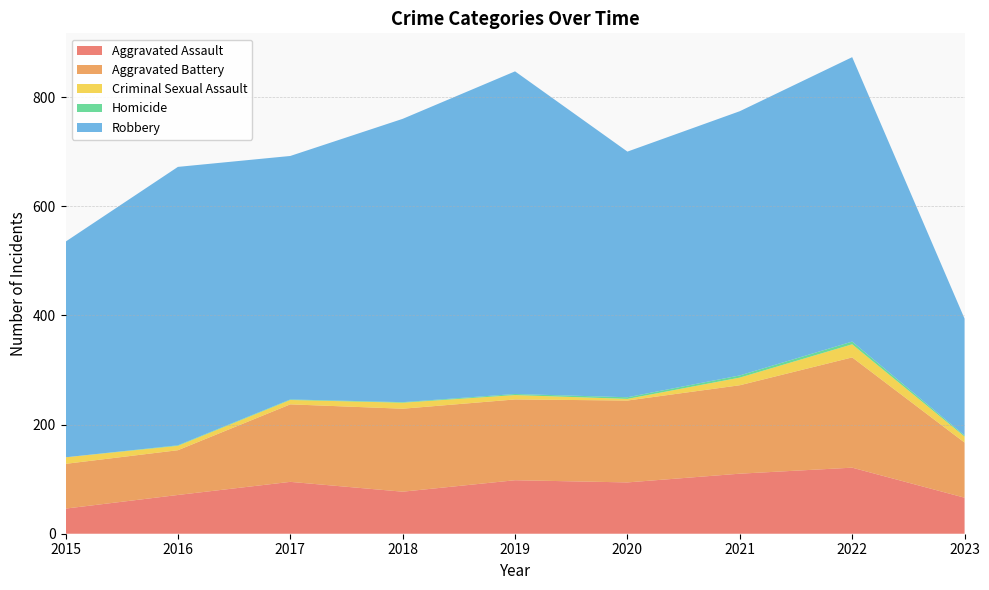

Reading right to left, transcribe all the data shown in this chart.

Aggravated Assault: 66	121	110	94	98	77	95	71	46
Aggravated Battery: 101	202	162	150	148	152	142	82	82
Criminal Sexual Assault: 11	24	14	3	8	11	8	8	12
Homicide: 2	5	4	3	2	1	1	1	0
Robbery: 214	521	484	450	591	519	446	510	395